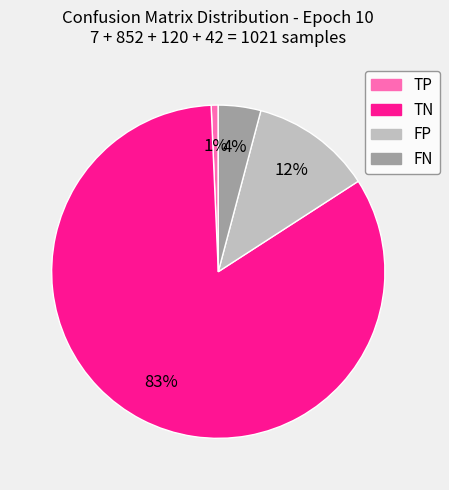

Does TN represent more than half of the total?

Yes